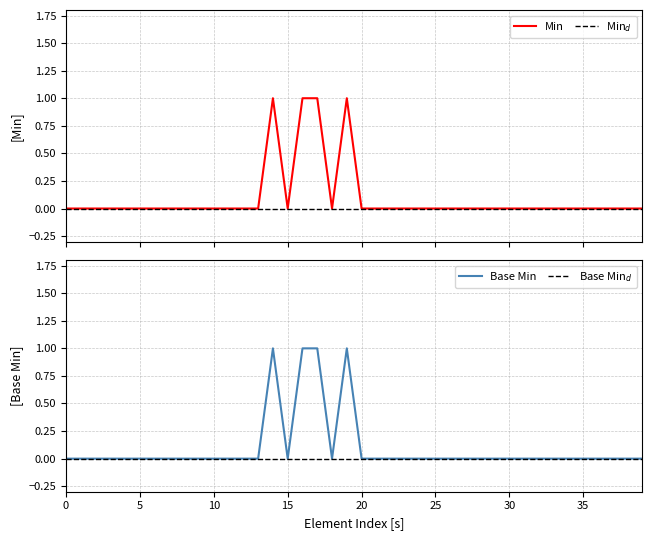

Reading left to right, list all the values displayed in this chart.

Min: 0	0	0	0	0	0	0	0	0	0	0	0	0	0	1	0	1	1	0	1	0	0	0	0	0	0	0	0	0	0	0	0	0	0	0	0	0	0	0	0
Base Min: 0	0	0	0	0	0	0	0	0	0	0	0	0	0	1	0	1	1	0	1	0	0	0	0	0	0	0	0	0	0	0	0	0	0	0	0	0	0	0	0